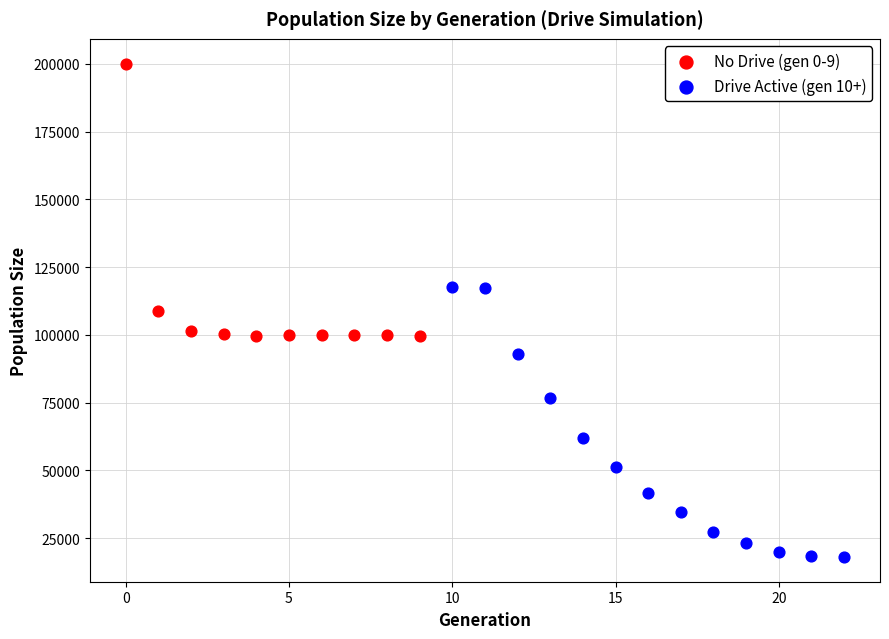

Which series contains the highest Y value?

No Drive (gen 0-9)